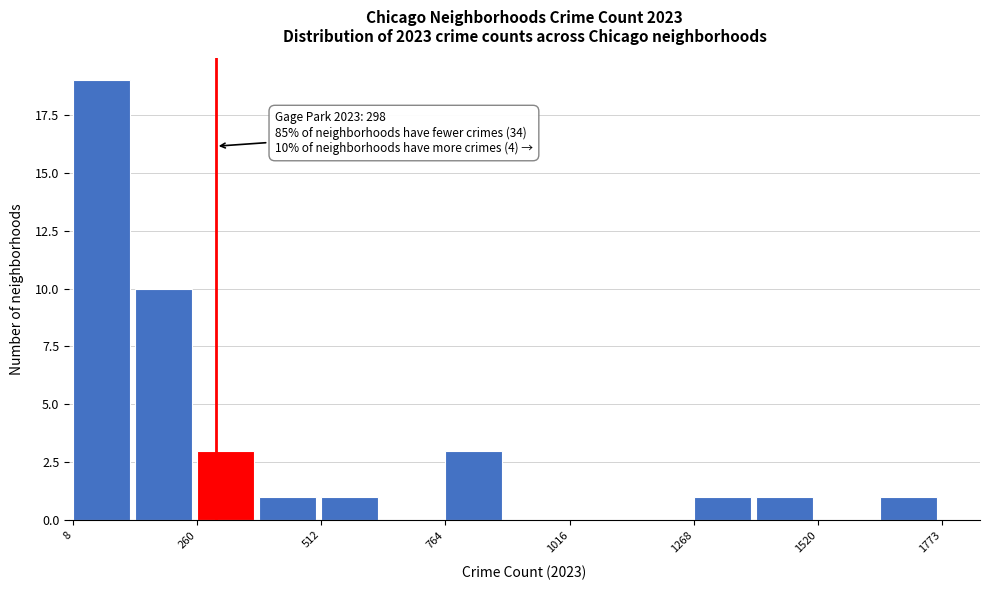

Read against the x-axis, roughly where is the centre of the tallest bar?

50